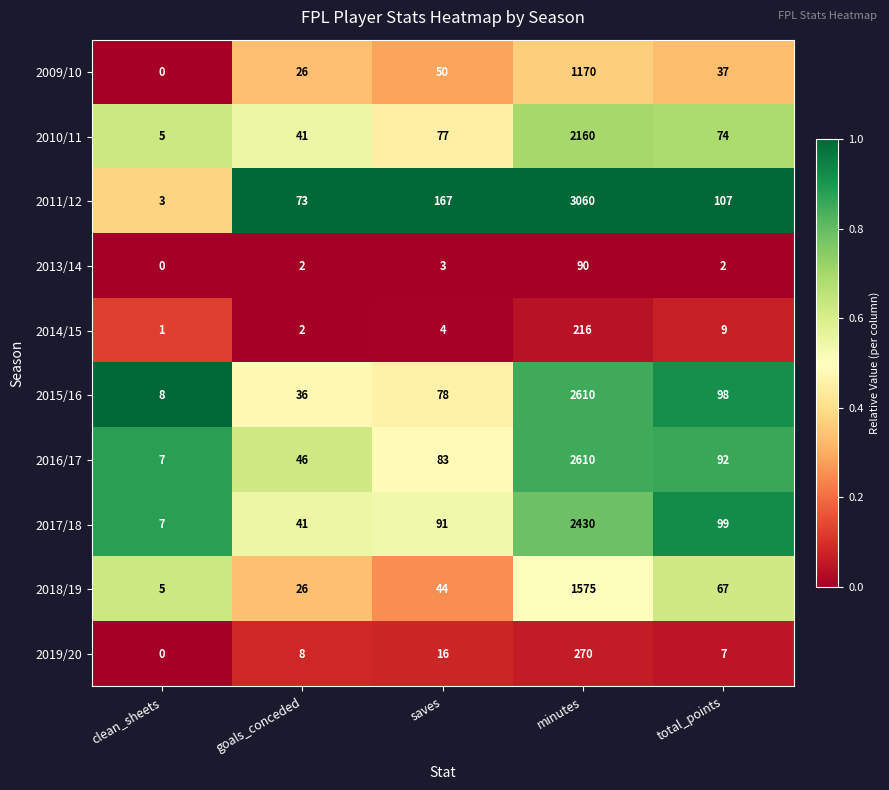

Rank the categories by 2019/20 value from lowest to highest.

clean_sheets, total_points, goals_conceded, saves, minutes